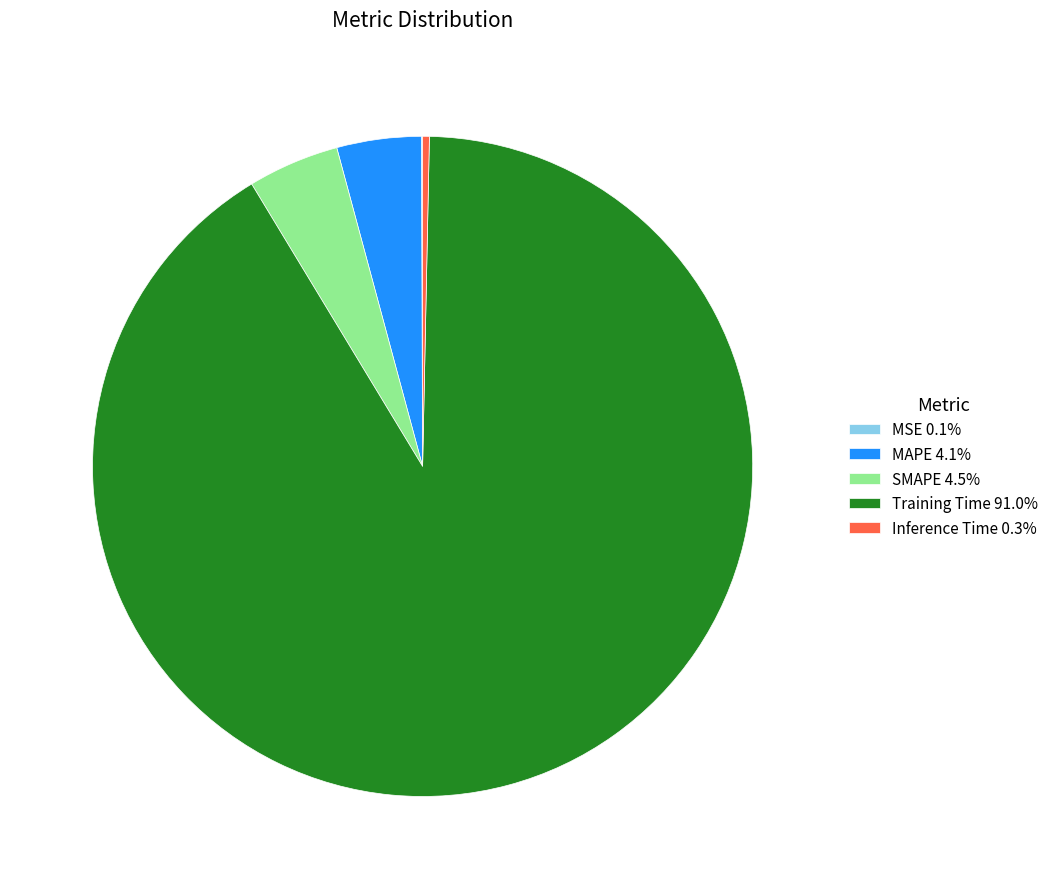

The Training Time slice represents 99% of the pie. True or false?

False